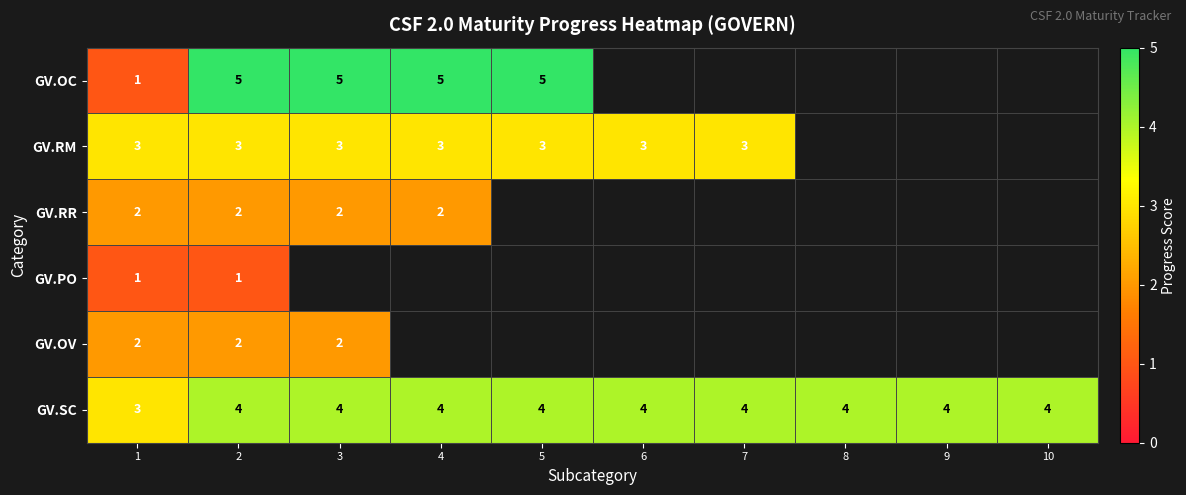

At which category is the sum across all series the highest?

2